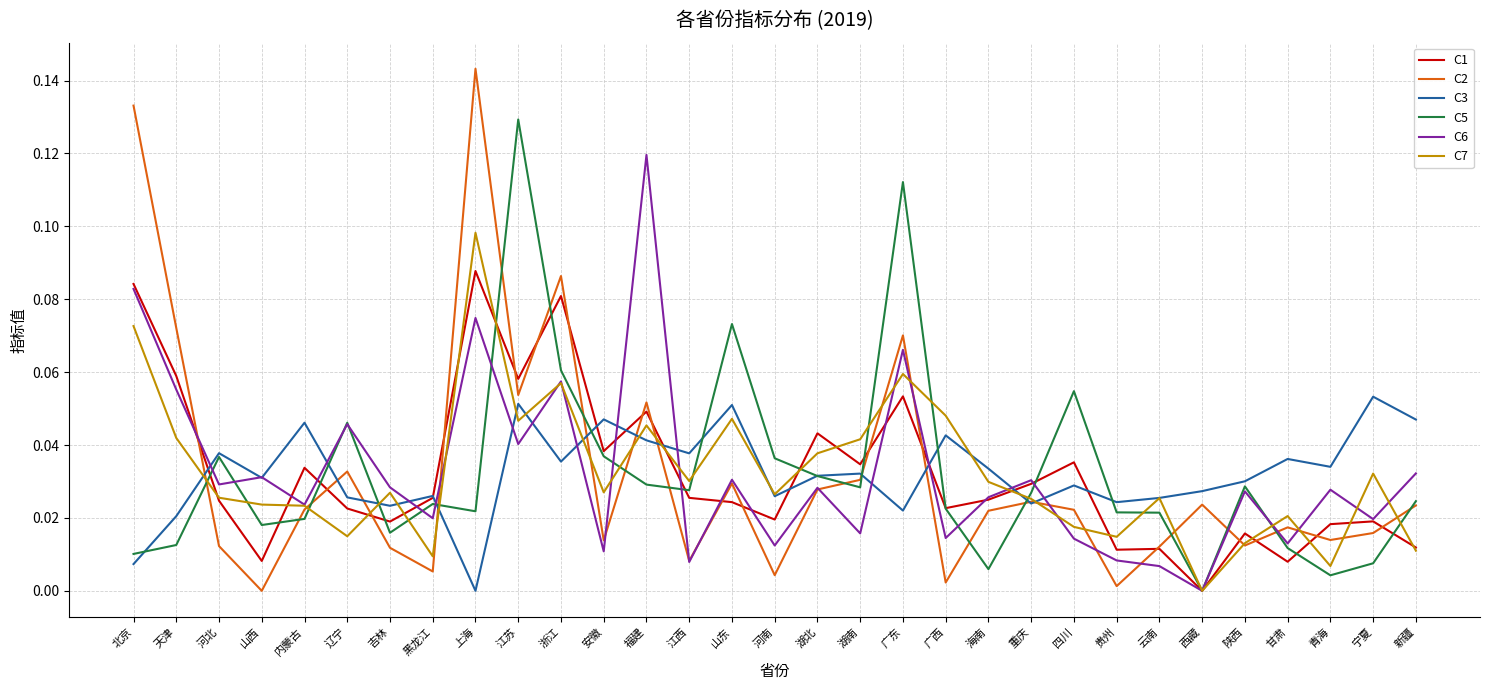

Is the value of C5 at 黑龙江 greater than the value of C2 at 河北?

Yes